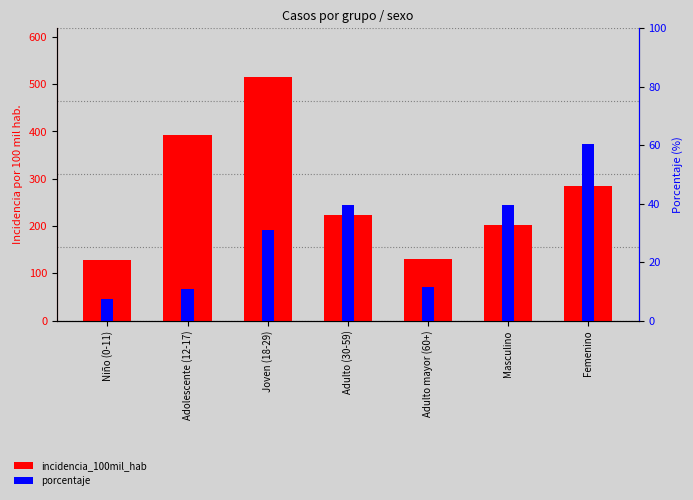

What is the label of the 3rd bar from the right?

Adulto mayor (60+)